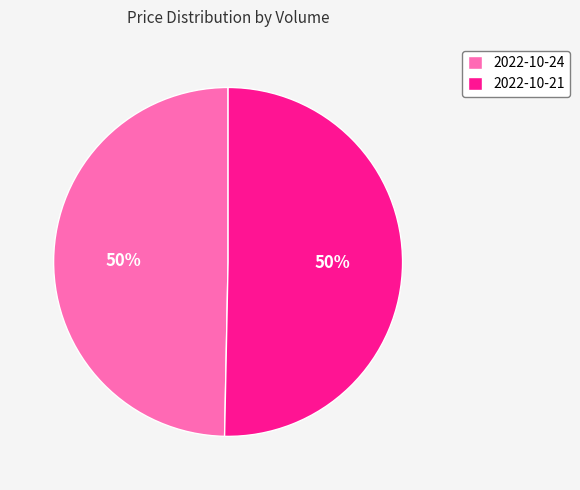

Combined, do 2022-10-24 and 2022-10-21 account for over 50%?

Yes